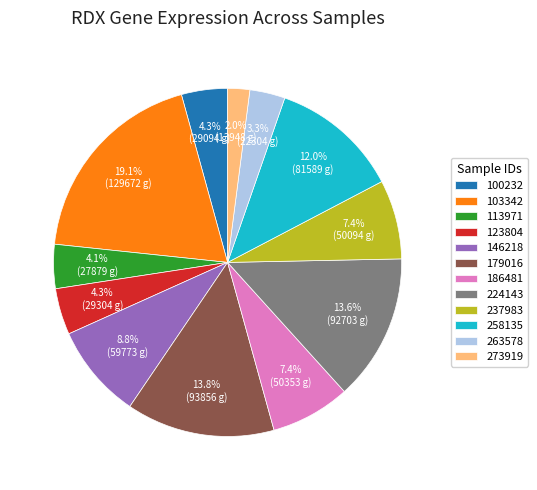

Approximately how many times larger is the value at 113971 compared to 123804?

1.0